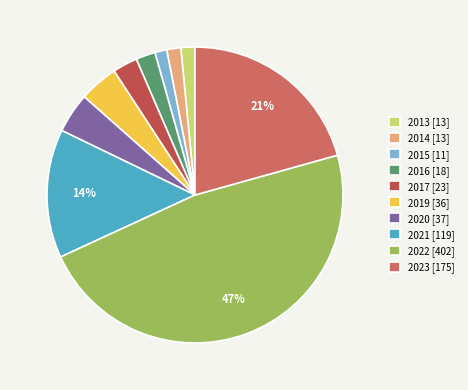

Is the sum of 2023 and 2021 greater than half?

No